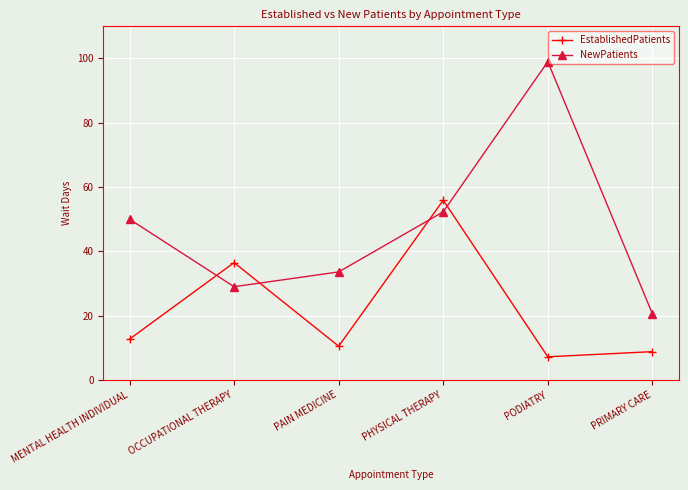

What is the average value of the NewPatients series?

47.4